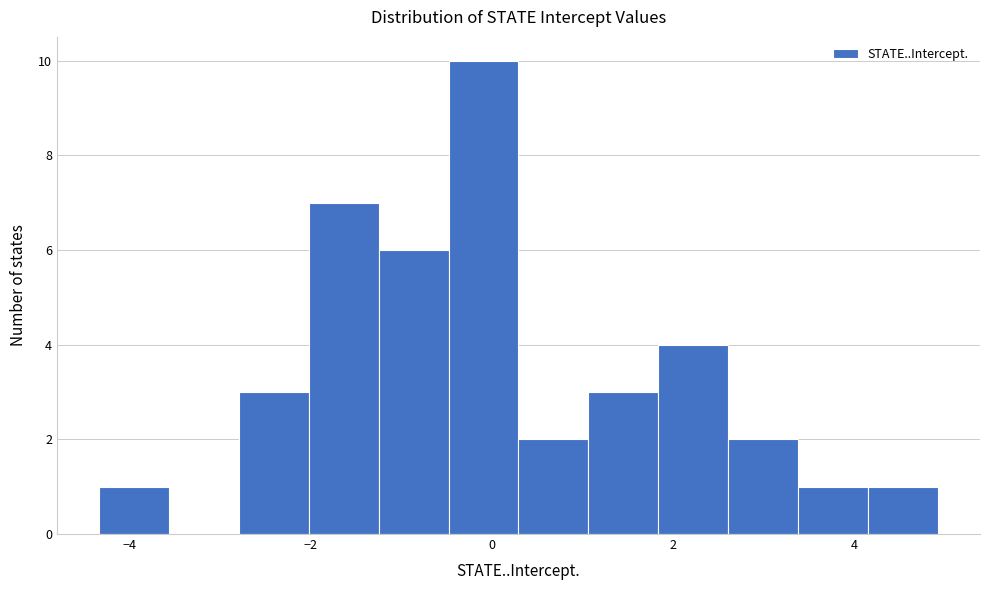

Around what value on the x-axis is the tallest bar? Give the approximate position of its centre, as read against the axis.

0.0